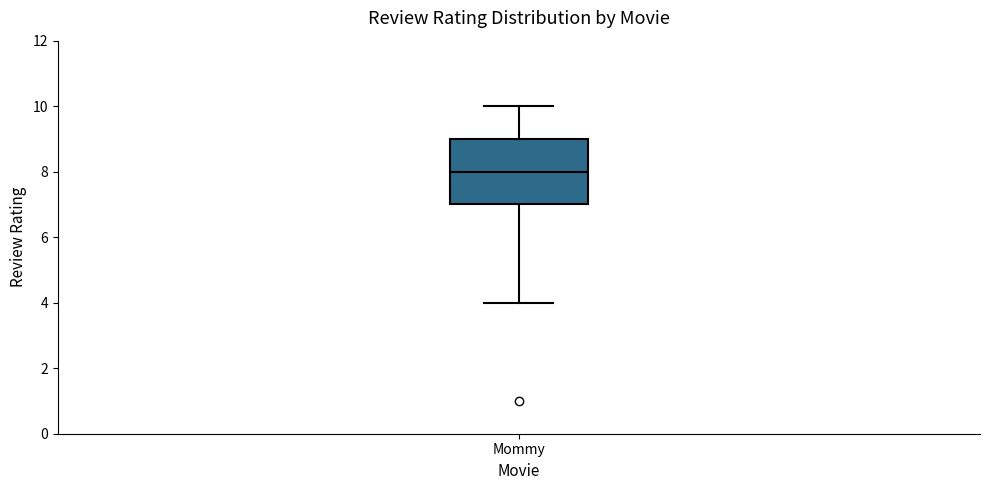

Transcribe this box plot: give where the median line is, the range the box spans, and where the two whiskers end, as read against the y-axis. The values are not printed on the chart, so give them approximately, as read against the axis.

median 8, box 7 to 9, whiskers 4 to 10